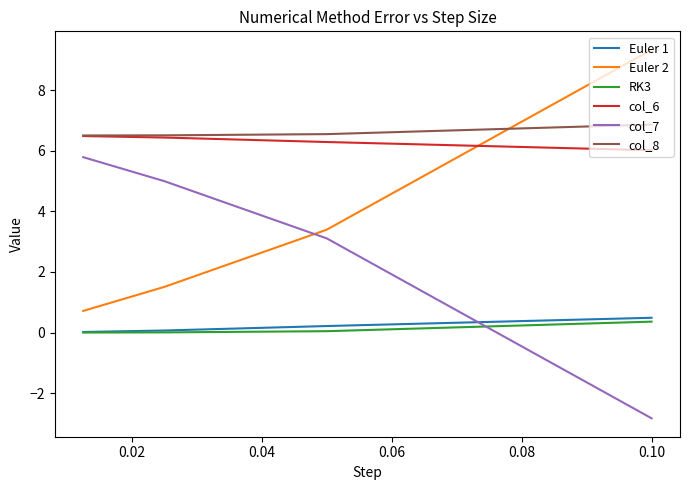

True or false: Euler 2 and RK3 cross at least once.

False